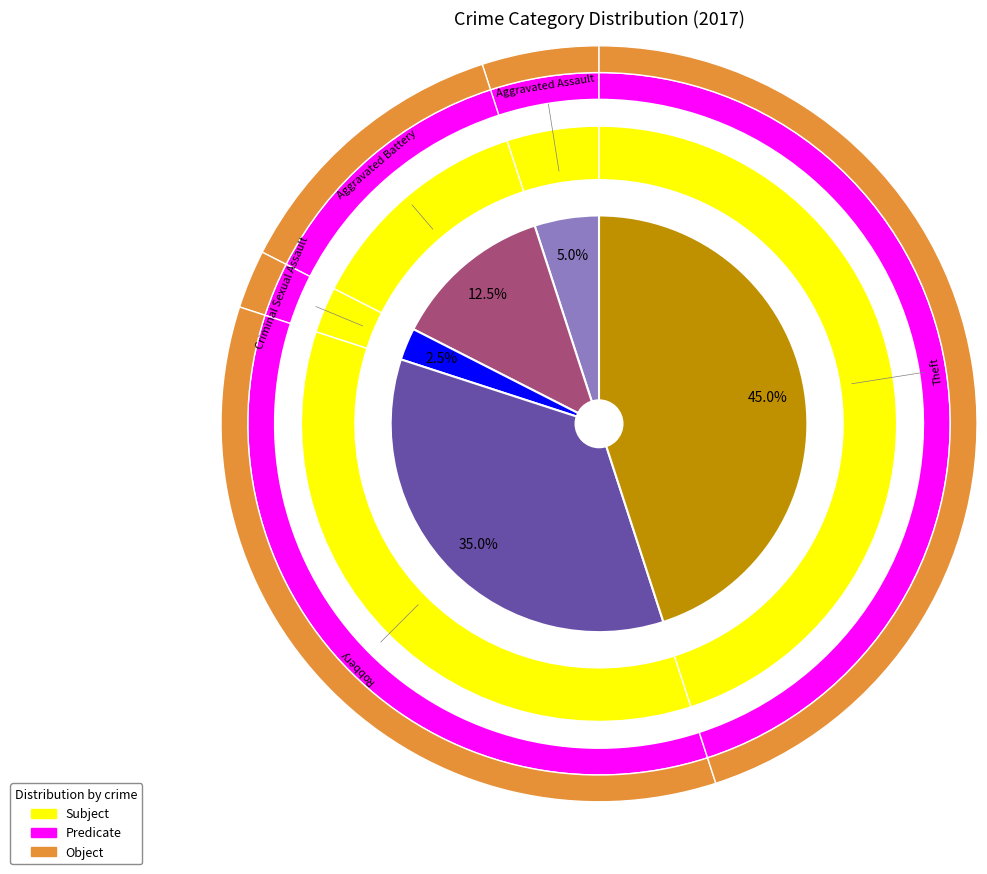

To the nearest percent, what is the combined percentage of Robbery and Aggravated Battery?

48%